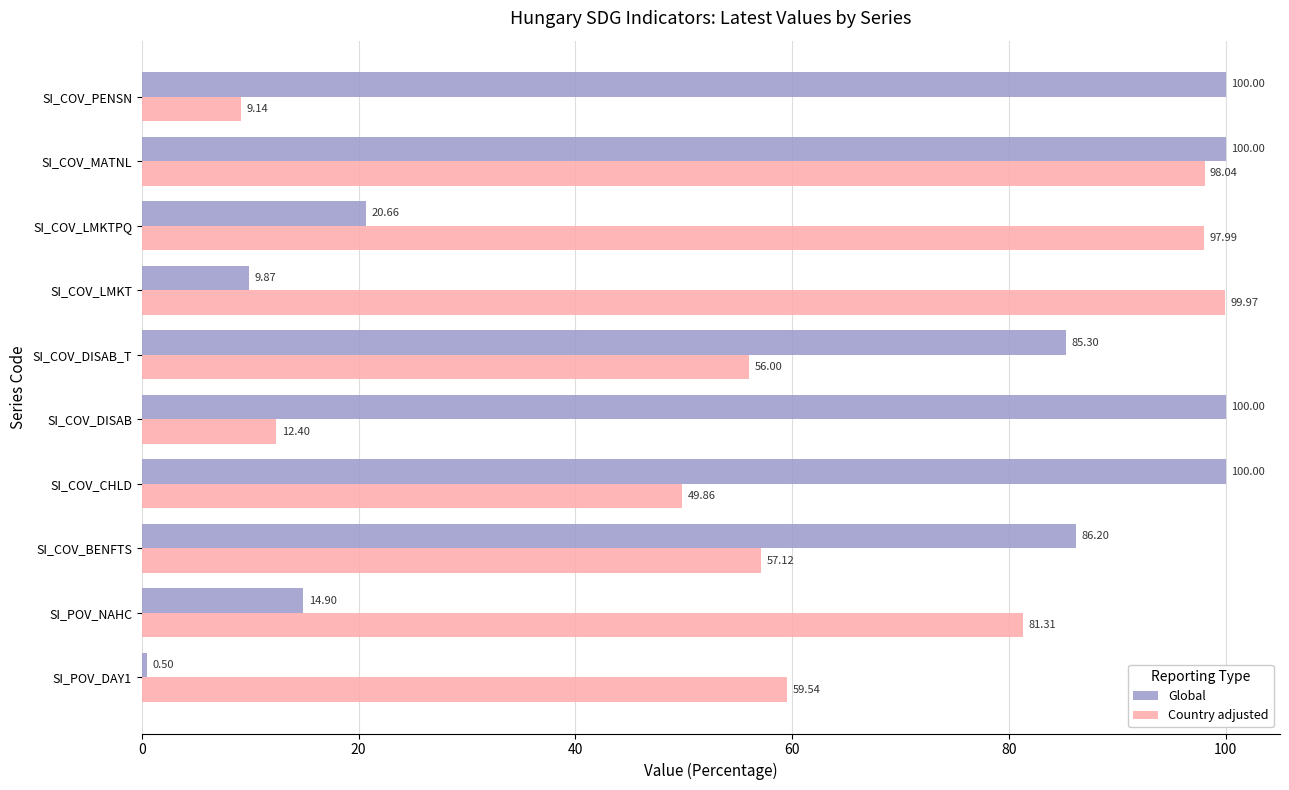

What is the sum of all Global values?

617.4